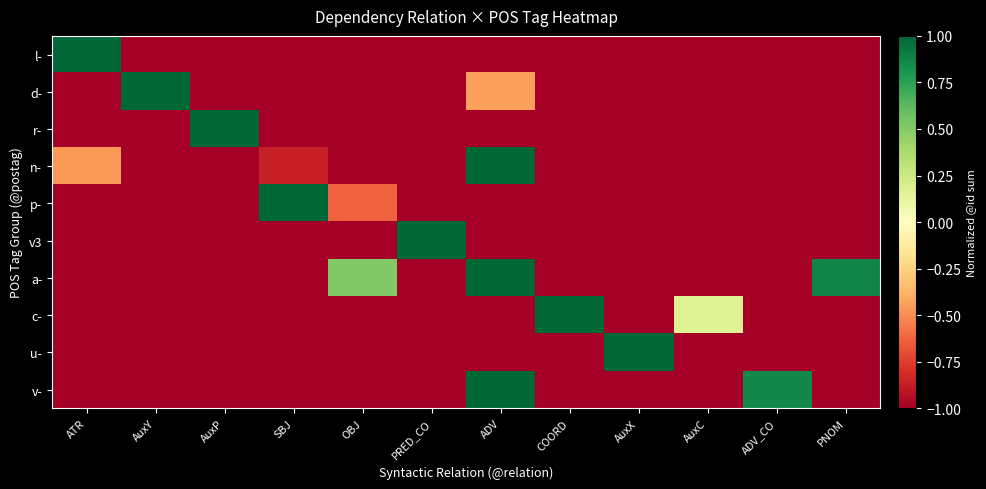

Reading left to right, what are all the values shown in this chart?

l-: ATR=1.0	AuxY=-1.0	AuxP=-1.0	SBJ=-1.0	OBJ=-1.0	PRED_CO=-1.0	ADV=-1.0	COORD=-1.0	AuxX=-1.0	AuxC=-1.0	ADV_CO=-1.0	PNOM=-1.0
d-: ATR=-1.0	AuxY=1.0	AuxP=-1.0	SBJ=-1.0	OBJ=-1.0	PRED_CO=-1.0	ADV=-0.4	COORD=-1.0	AuxX=-1.0	AuxC=-1.0	ADV_CO=-1.0	PNOM=-1.0
r-: ATR=-1.0	AuxY=-1.0	AuxP=1.0	SBJ=-1.0	OBJ=-1.0	PRED_CO=-1.0	ADV=-1.0	COORD=-1.0	AuxX=-1.0	AuxC=-1.0	ADV_CO=-1.0	PNOM=-1.0
n-: ATR=-0.5	AuxY=-1.0	AuxP=-1.0	SBJ=-0.9	OBJ=-1.0	PRED_CO=-1.0	ADV=1.0	COORD=-1.0	AuxX=-1.0	AuxC=-1.0	ADV_CO=-1.0	PNOM=-1.0
p-: ATR=-1.0	AuxY=-1.0	AuxP=-1.0	SBJ=1.0	OBJ=-0.6	PRED_CO=-1.0	ADV=-1.0	COORD=-1.0	AuxX=-1.0	AuxC=-1.0	ADV_CO=-1.0	PNOM=-1.0
v3: ATR=-1.0	AuxY=-1.0	AuxP=-1.0	SBJ=-1.0	OBJ=-1.0	PRED_CO=1.0	ADV=-1.0	COORD=-1.0	AuxX=-1.0	AuxC=-1.0	ADV_CO=-1.0	PNOM=-1.0
a-: ATR=-1.0	AuxY=-1.0	AuxP=-1.0	SBJ=-1.0	OBJ=0.5	PRED_CO=-1.0	ADV=1.0	COORD=-1.0	AuxX=-1.0	AuxC=-1.0	ADV_CO=-1.0	PNOM=0.9
c-: ATR=-1.0	AuxY=-1.0	AuxP=-1.0	SBJ=-1.0	OBJ=-1.0	PRED_CO=-1.0	ADV=-1.0	COORD=1.0	AuxX=-1.0	AuxC=0.2	ADV_CO=-1.0	PNOM=-1.0
u-: ATR=-1.0	AuxY=-1.0	AuxP=-1.0	SBJ=-1.0	OBJ=-1.0	PRED_CO=-1.0	ADV=-1.0	COORD=-1.0	AuxX=1.0	AuxC=-1.0	ADV_CO=-1.0	PNOM=-1.0
v-: ATR=-1.0	AuxY=-1.0	AuxP=-1.0	SBJ=-1.0	OBJ=-1.0	PRED_CO=-1.0	ADV=1.0	COORD=-1.0	AuxX=-1.0	AuxC=-1.0	ADV_CO=0.9	PNOM=-1.0